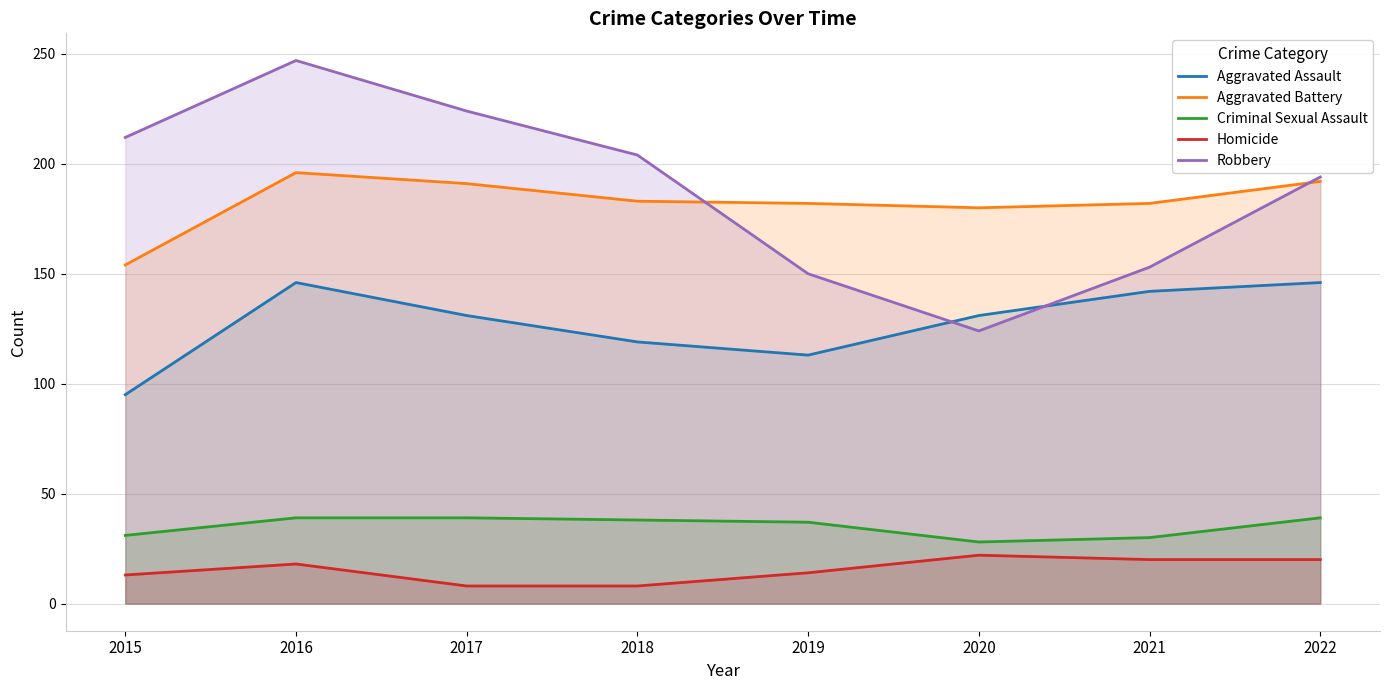

How many interior local peaks does the Homicide series have?

2